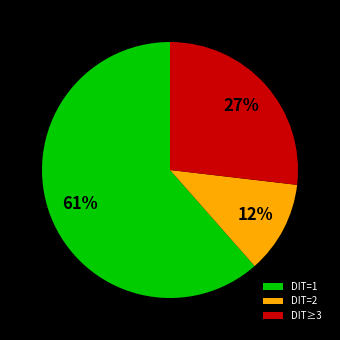

Rank the categories by value from highest to lowest.

DIT=1, DIT≥3, DIT=2